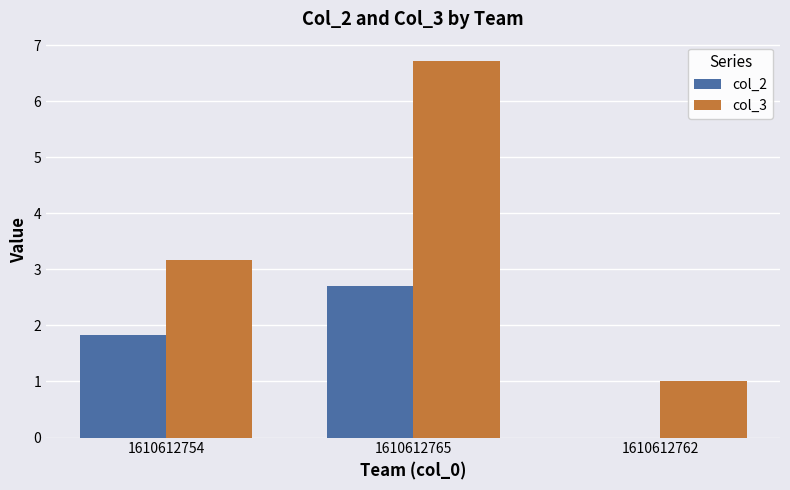

What is the total value across all series at 1610612754?

5.0